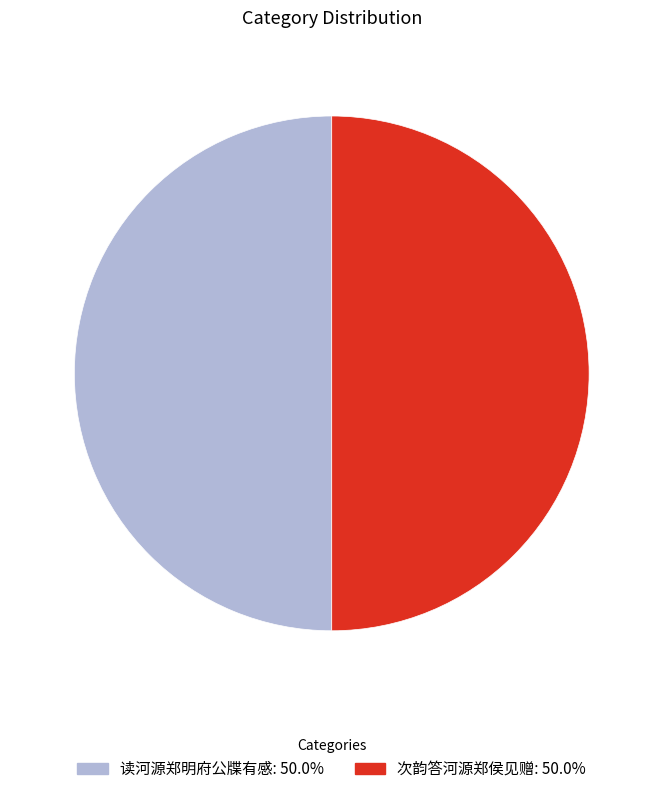

Combined, do 读河源郑明府公牒有感 and 次韵答河源郑侯见赠 account for over 50%?

Yes